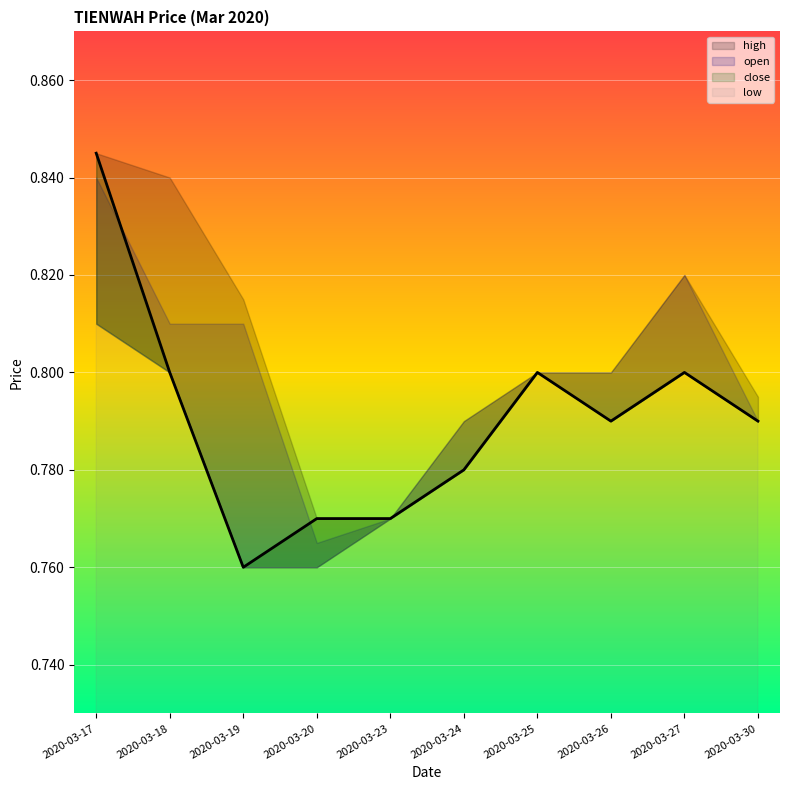

Is it true that open equals 1.2 at 2020-03-20?

False